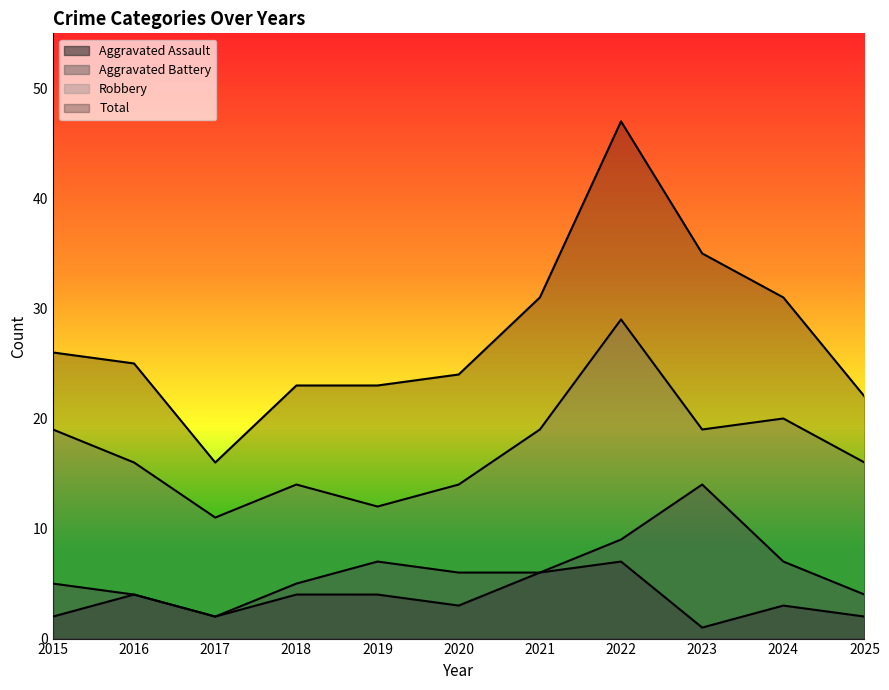

Reading left to right, extract all data points from this chart.

Aggravated Assault: 2015=2	2016=4	2017=2	2018=4	2019=4	2020=3	2021=6	2022=7	2023=1	2024=3	2025=2
Aggravated Battery: 2015=5	2016=4	2017=2	2018=5	2019=7	2020=6	2021=6	2022=9	2023=14	2024=7	2025=4
Robbery: 2015=19	2016=16	2017=11	2018=14	2019=12	2020=14	2021=19	2022=29	2023=19	2024=20	2025=16
Total: 2015=26	2016=25	2017=16	2018=23	2019=23	2020=24	2021=31	2022=47	2023=35	2024=31	2025=22